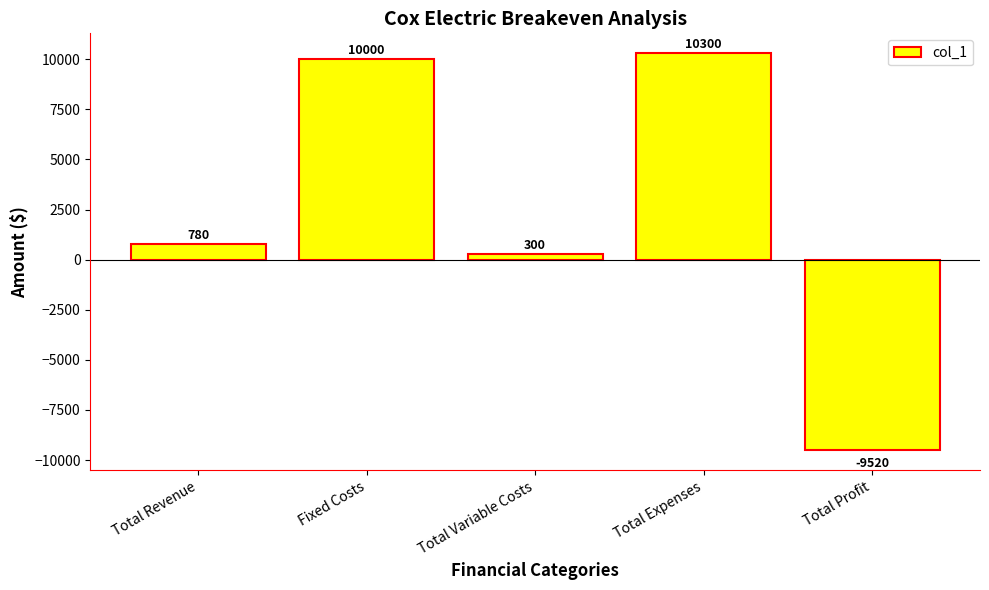

The value at Fixed Costs is 3418. True or false?

False